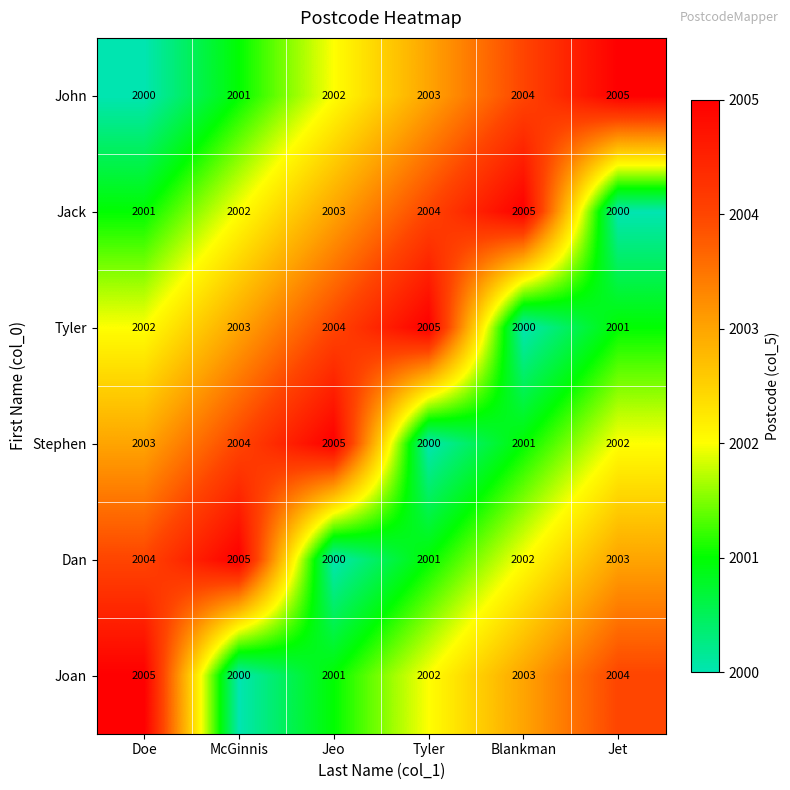

At which label does Stephen reach its minimum?

Tyler